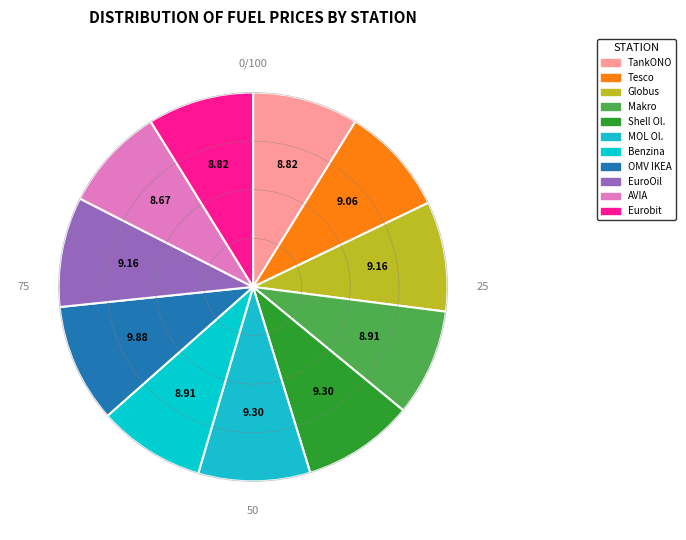

Rank the categories by value from lowest to highest.

AVIA, TankONO, Eurobit, Makro, Benzina Albert Modřice, Tesco, Globus, EuroOil Opuštěná, Shell Olomoucká, MOL Olomoucká, OMV IKEA